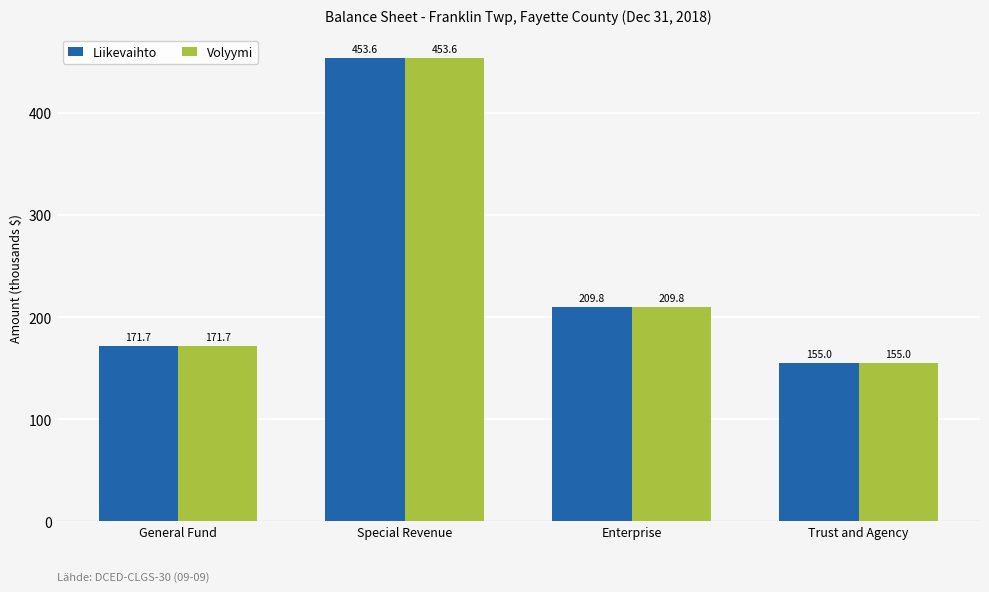

How many bars are there in total?

8